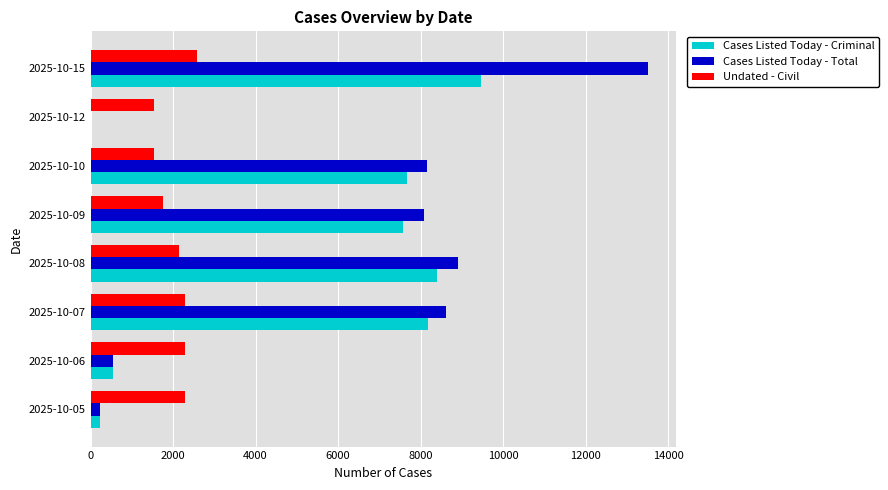

Is the value of Undated - Civil at 2025-10-10 greater than the value of Cases Listed Today - Criminal at 2025-10-08?

No